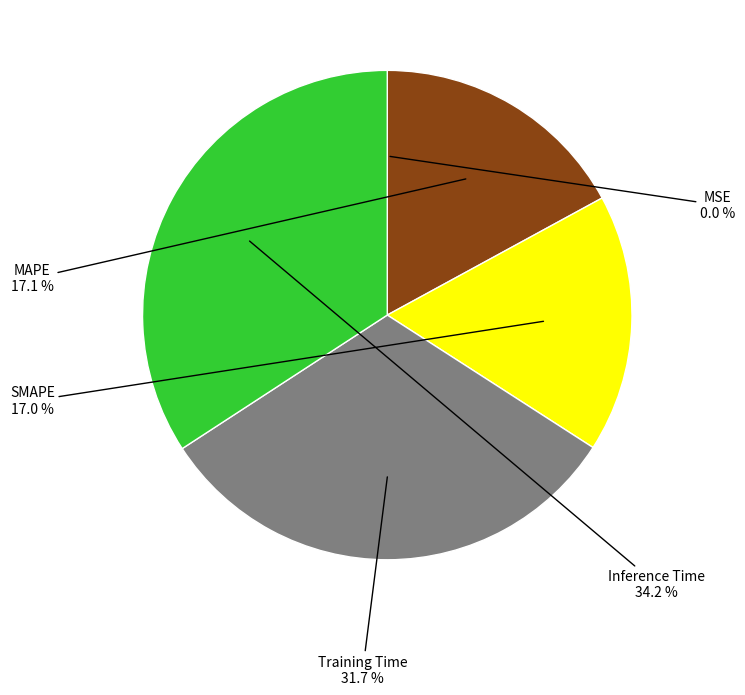

Is Inference Time the majority of the pie?

No